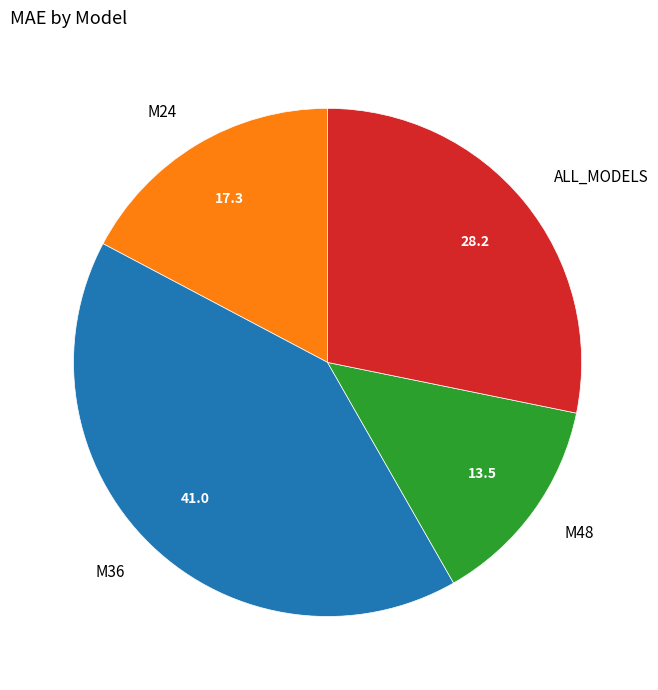

Which category has the smallest portion of the pie?

M48